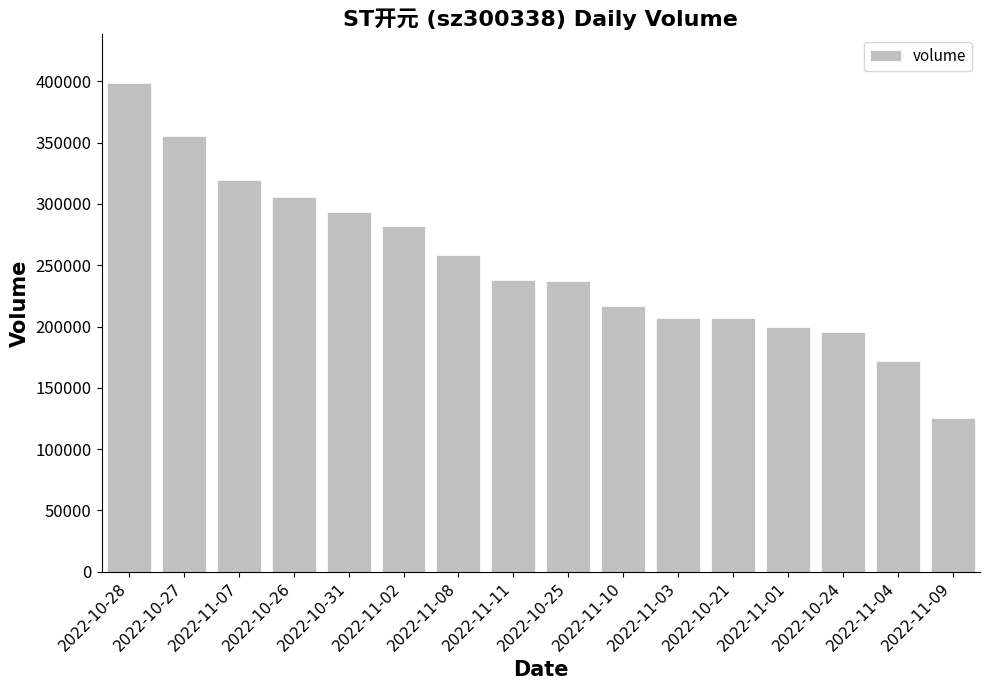

Does the chart contain stacked bars?

No